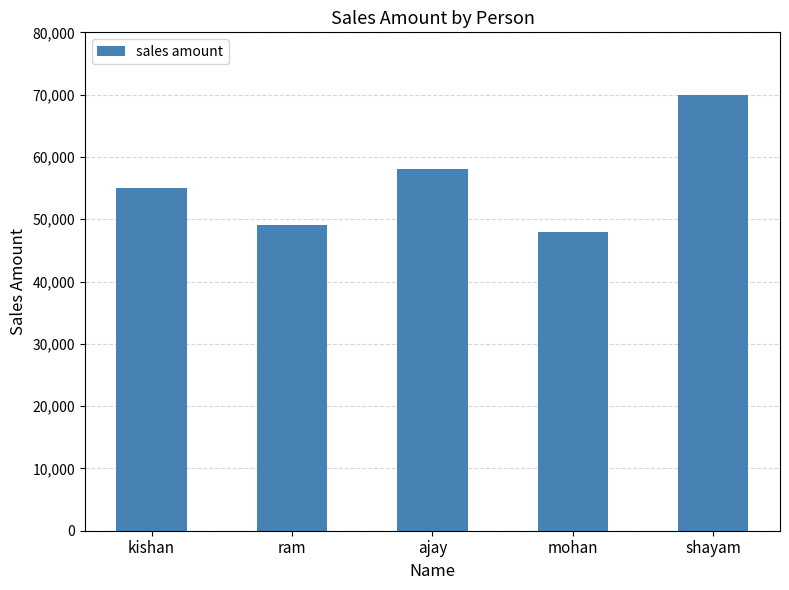

Reading left to right, transcribe all the data shown in this chart.

kishan=55000	ram=49000	ajay=58000	mohan=48000	shayam=70000